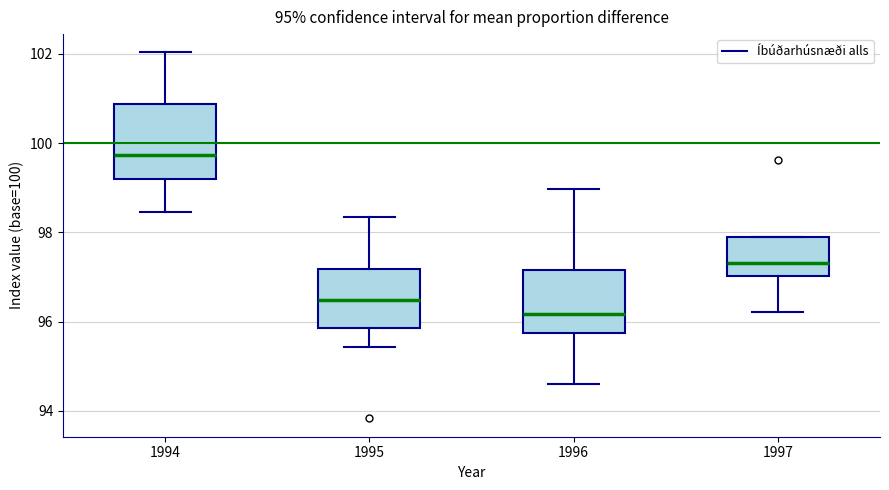

Which box has the lowest median line?

1996